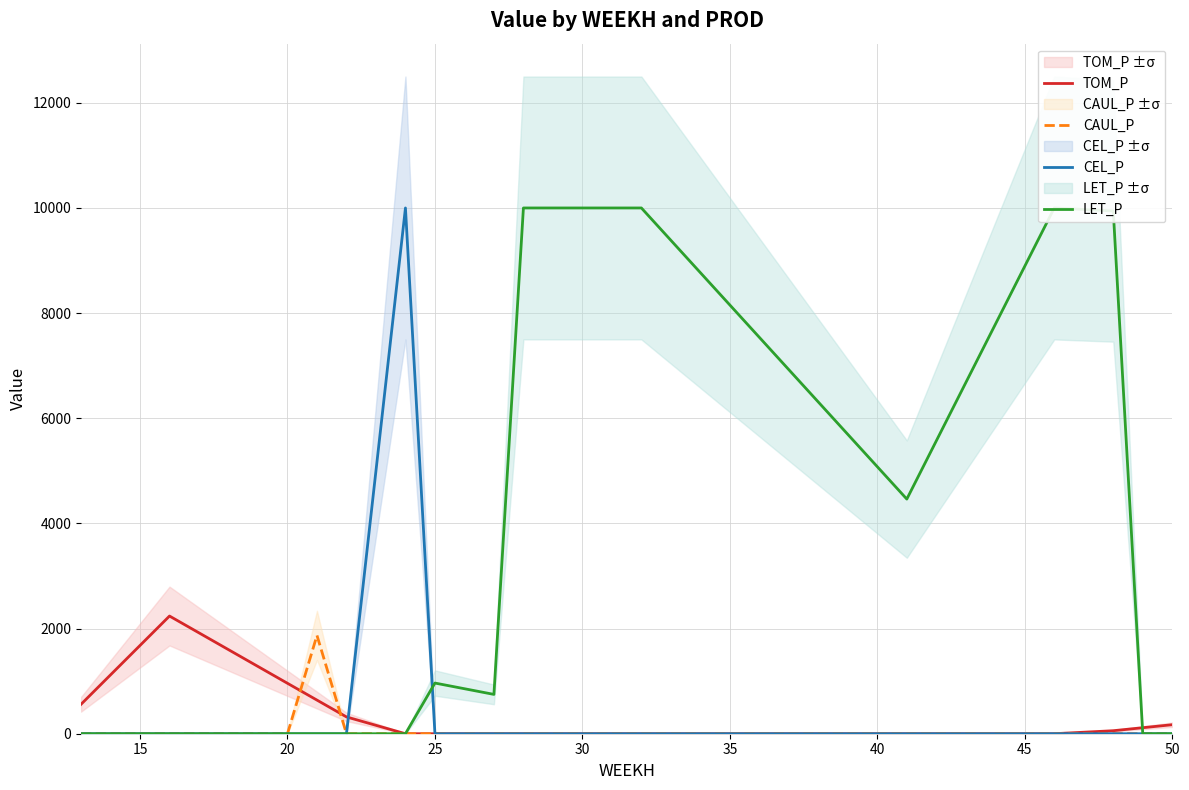

What is the maximum value for CAUL_P?

1870.5